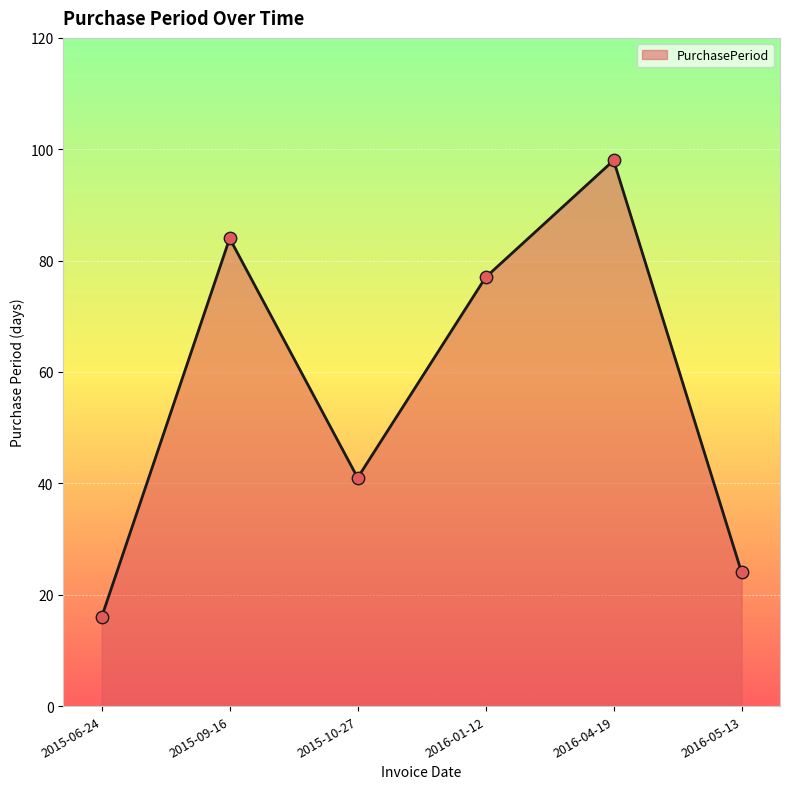

Between 2016-01-12 and 2015-06-24, which is larger?

2016-01-12